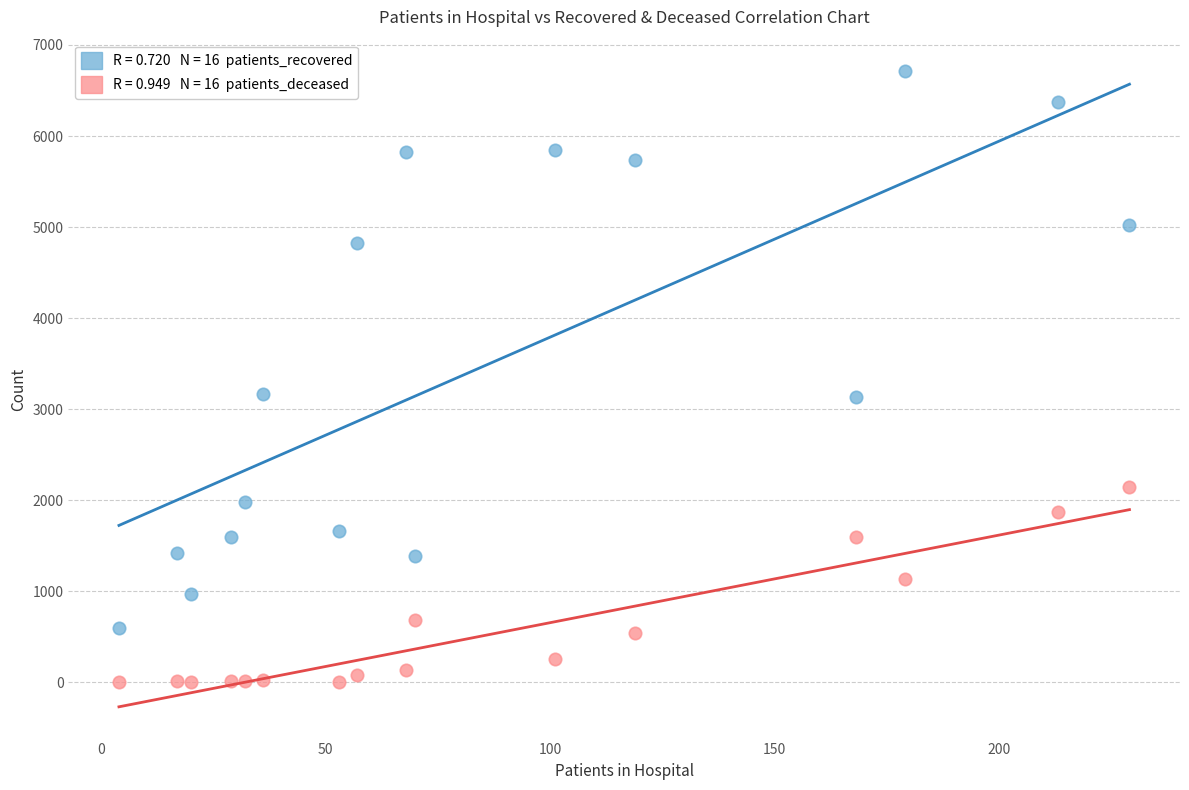

Across all data points, what is the range of X values (max minus min)?

225